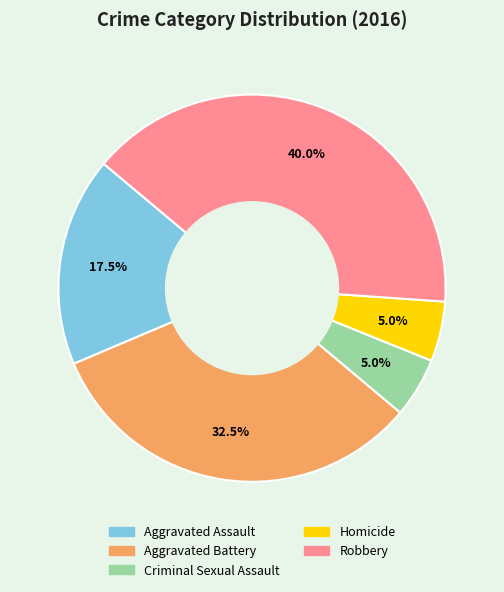

Which slice is the largest?

Robbery